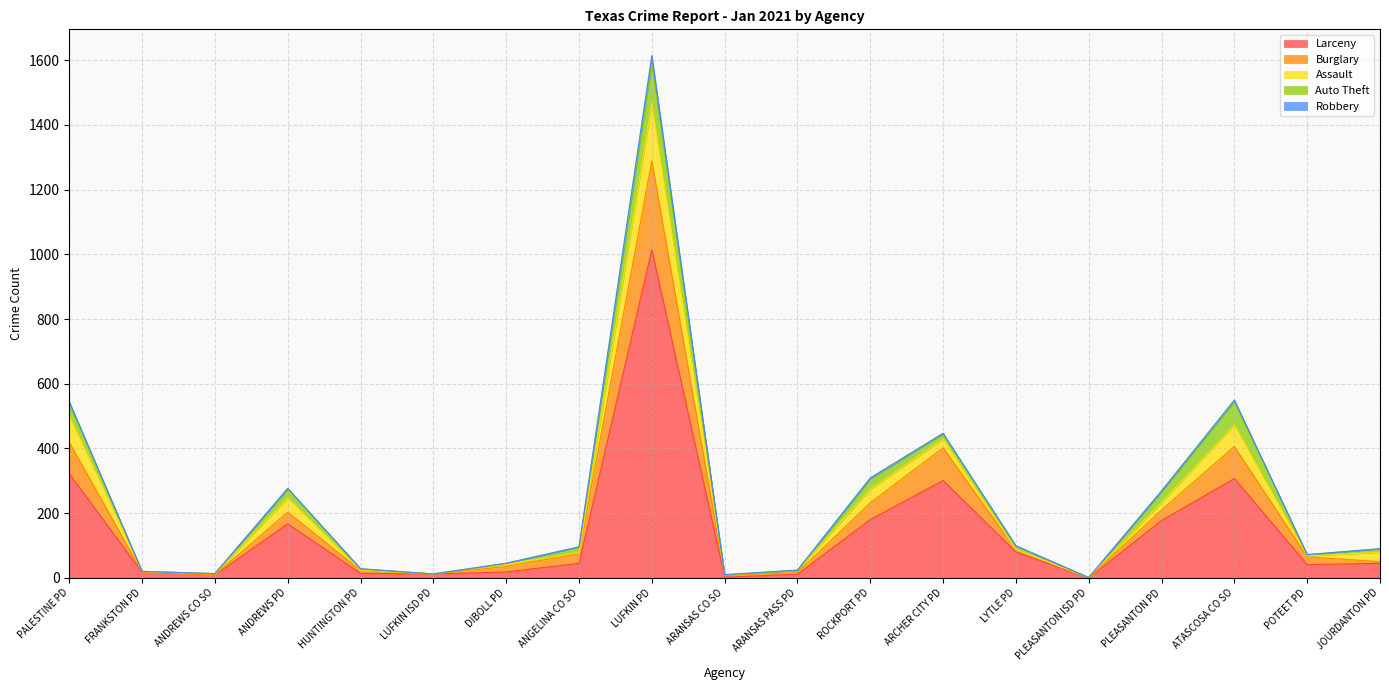

What is the value of the Burglary point at the 2nd from the left?

1